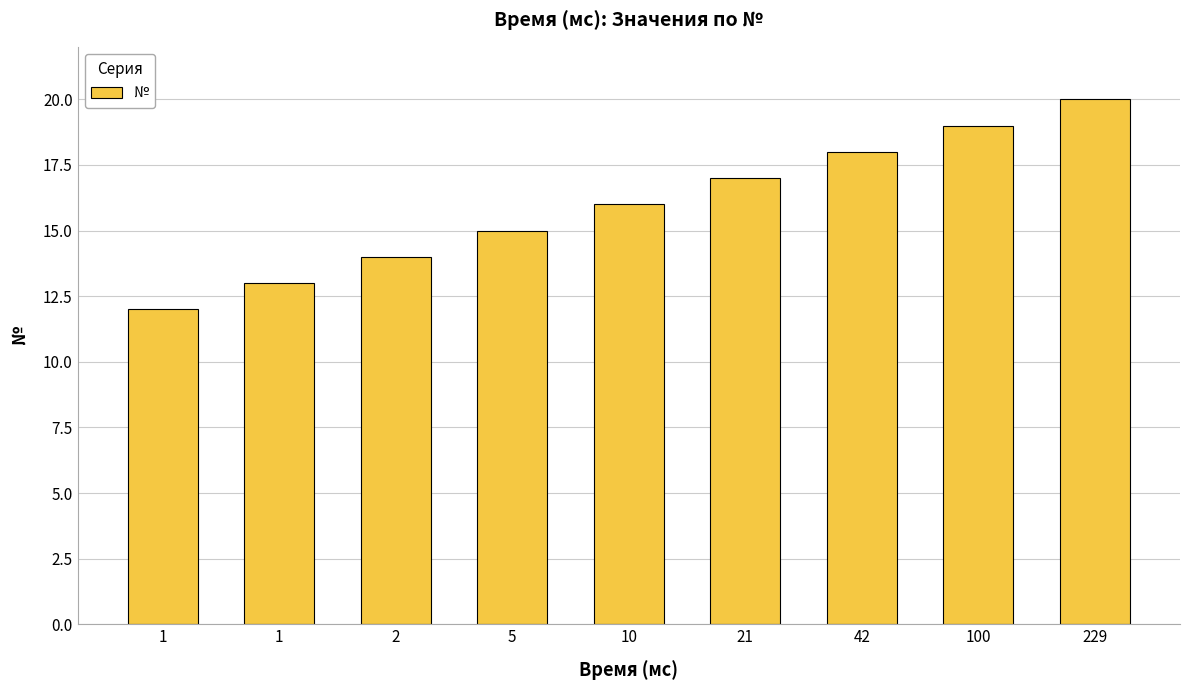

Are the bars horizontal?

No